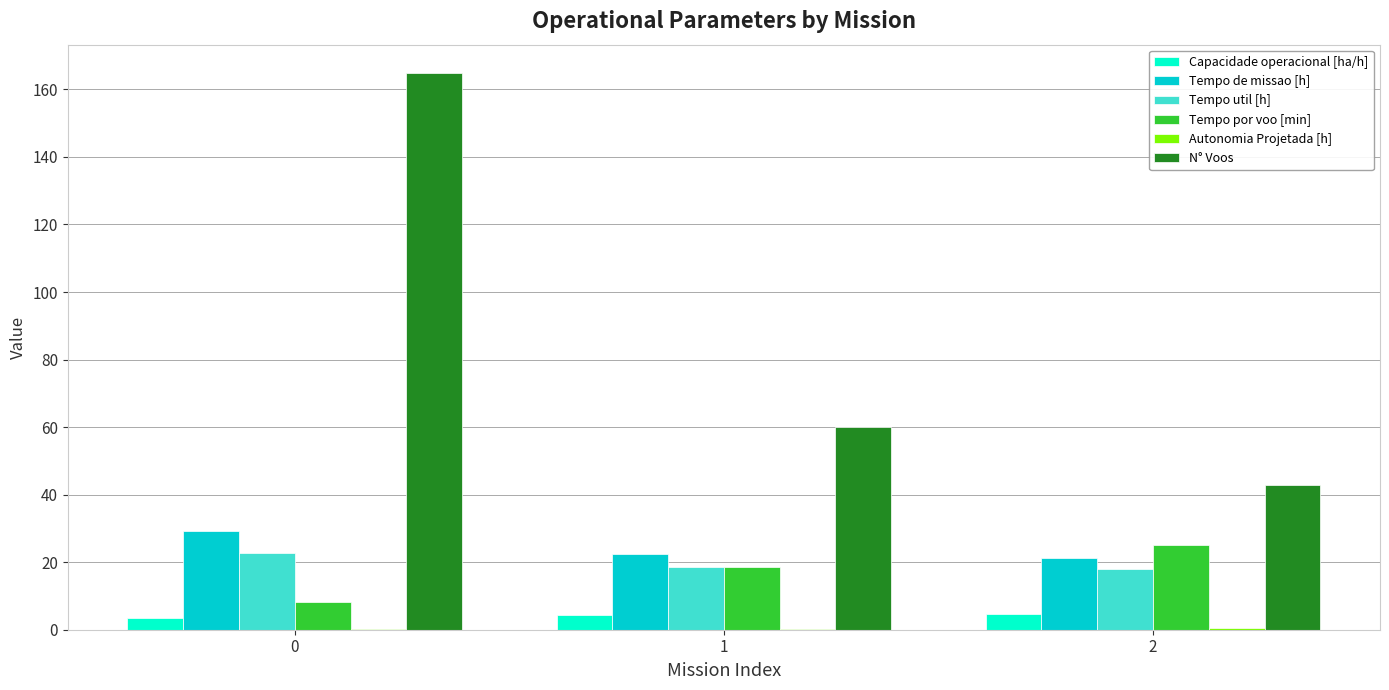

Does the chart contain stacked bars?

No